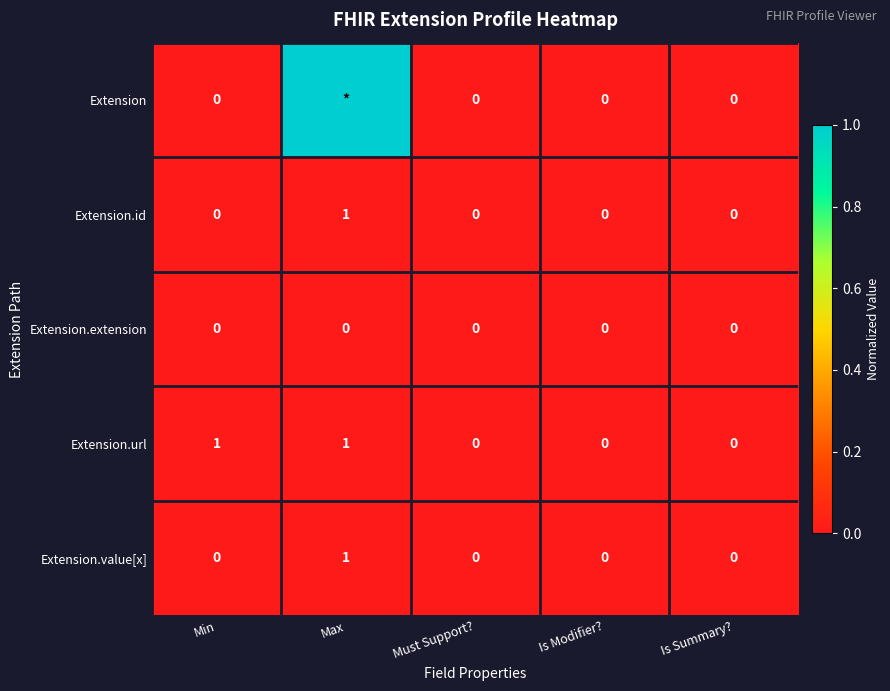

Is the value of Extension.url at Min greater than the value of Extension.value[x] at Min?

Yes